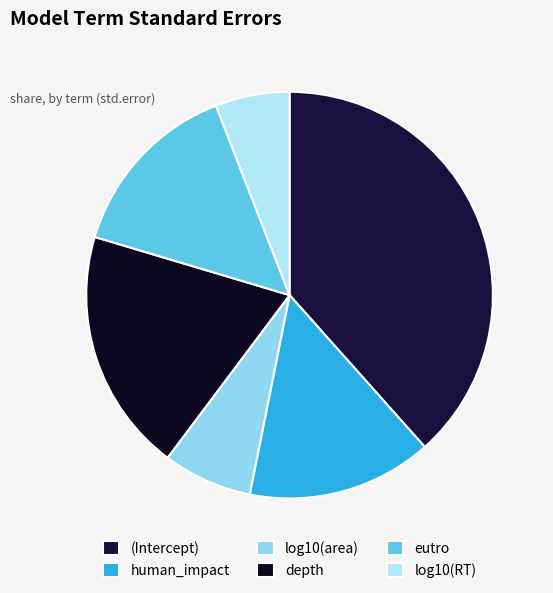

What percentage do log10(area) and depth together represent?

26.5%